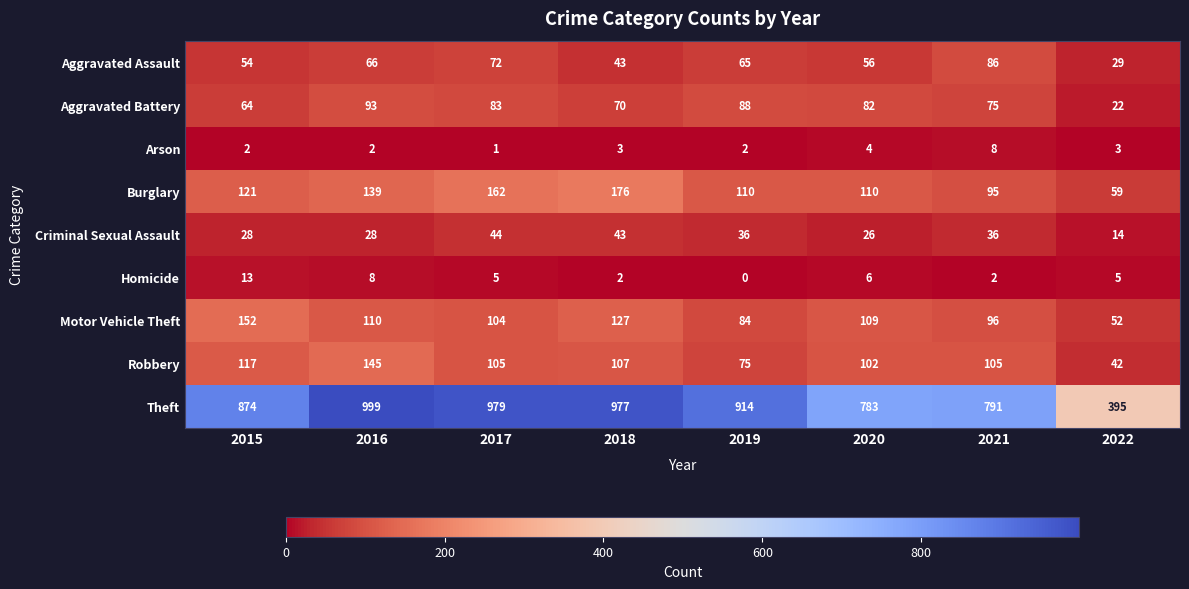

What is the highest value of the Arson series?

8